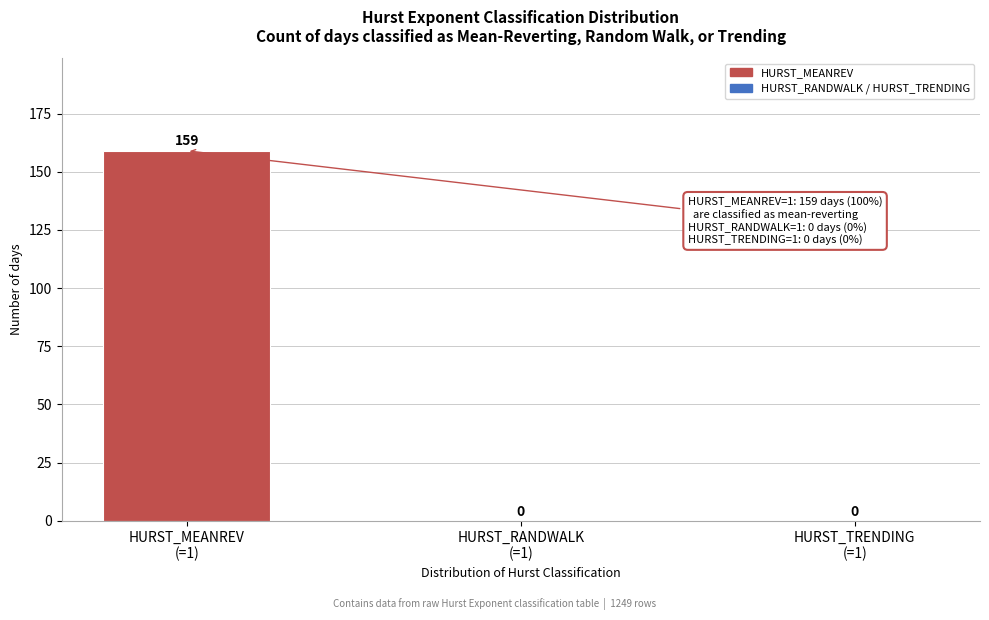

What is the sum of all values?

159